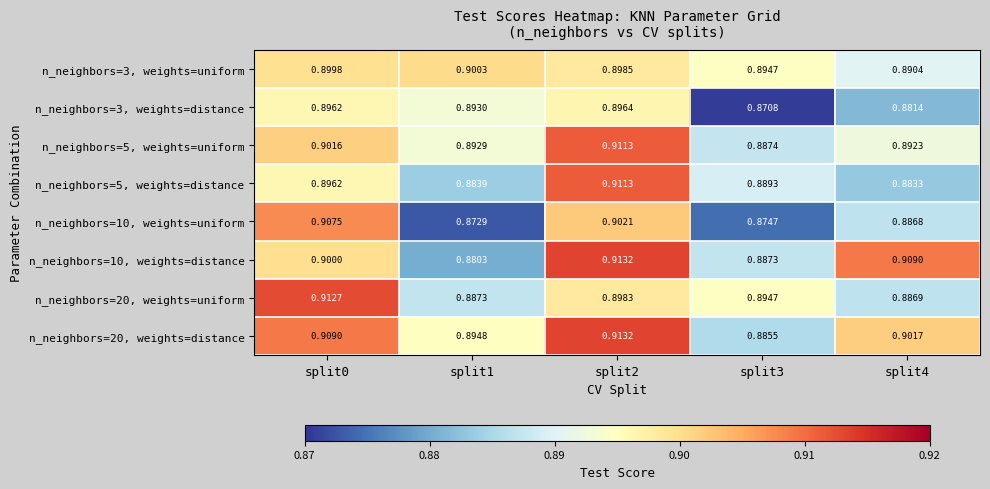

List the series in order of their peak value, lowest first.

n_neighbors=3, weights=distance, n_neighbors=3, weights=uniform, n_neighbors=10, weights=uniform, n_neighbors=5, weights=uniform, n_neighbors=5, weights=distance, n_neighbors=20, weights=uniform, n_neighbors=10, weights=distance, n_neighbors=20, weights=distance